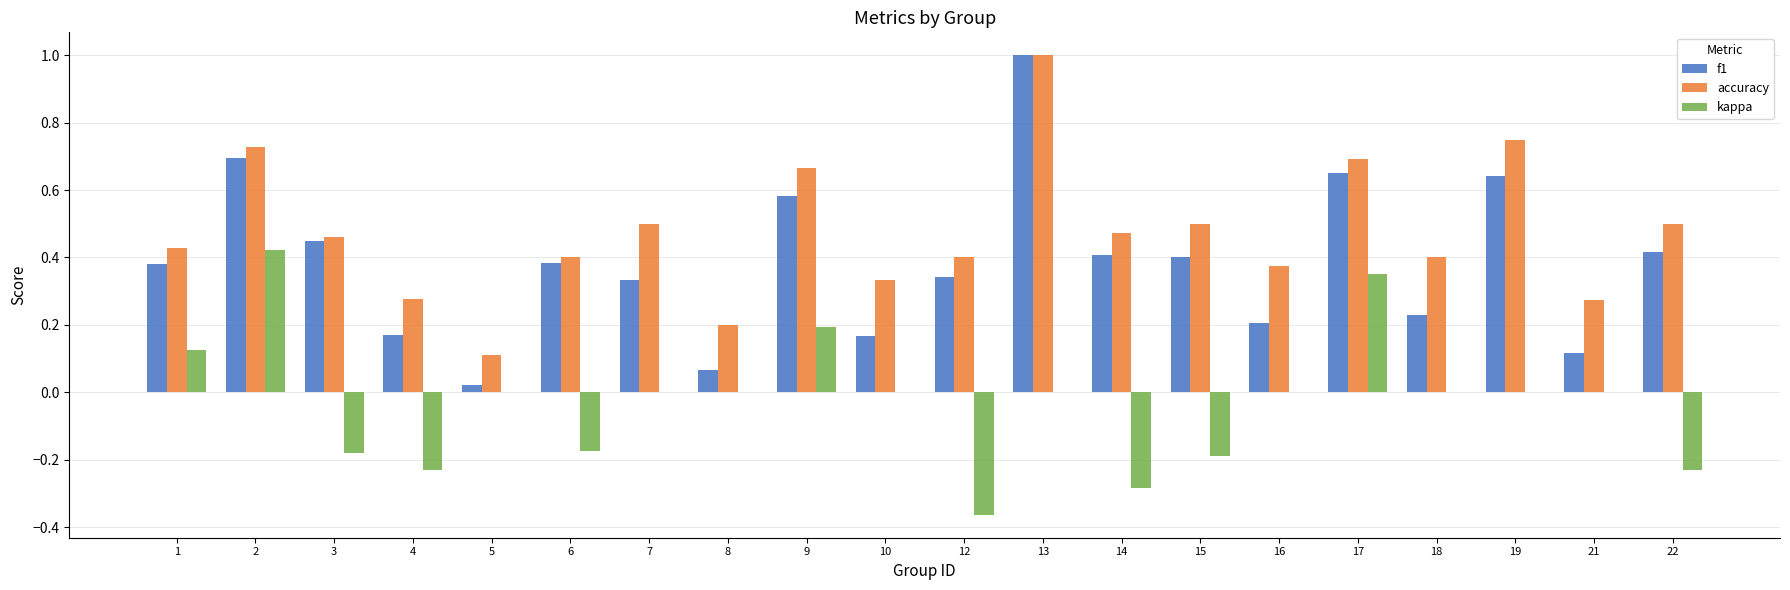

The accuracy series shows 0.7 at 17. True or false?

True